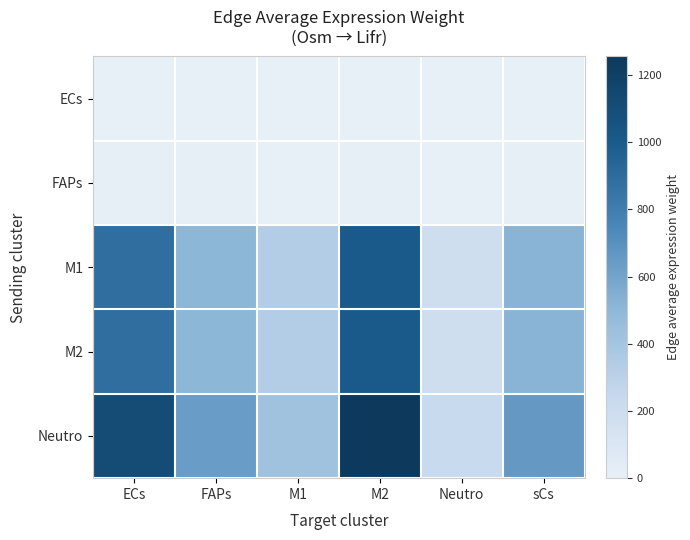

Which label corresponds to the largest value in the chart?

M2